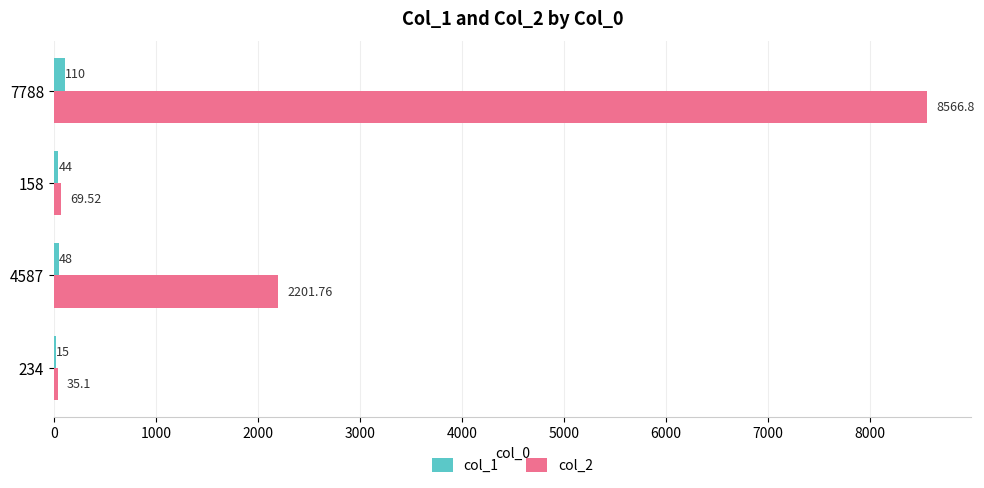

What is the sum of all col_1 values?

217.0